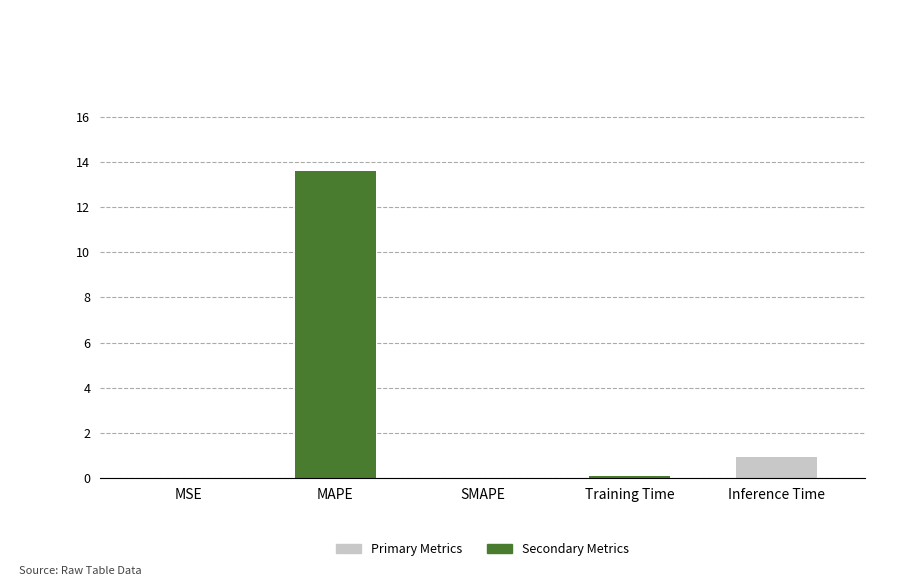

How many categories are shown in the chart?

5